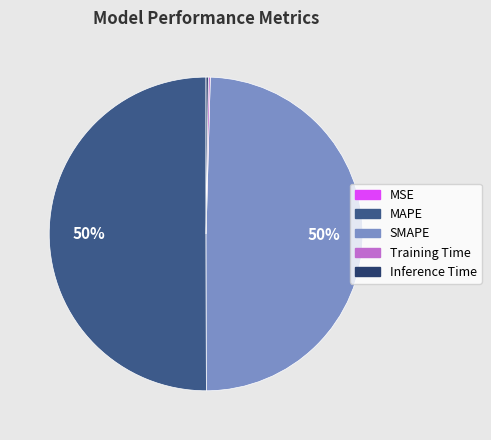

To the nearest percent, what is the average slice percentage?

20%